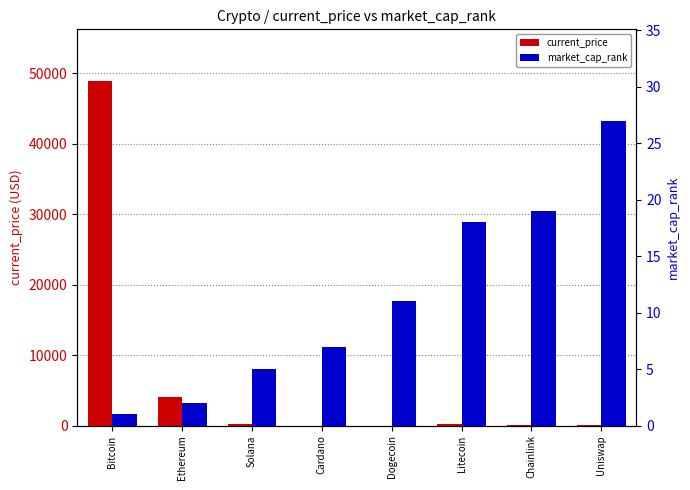

List the series in order of their peak value, highest first.

current_price, market_cap_rank